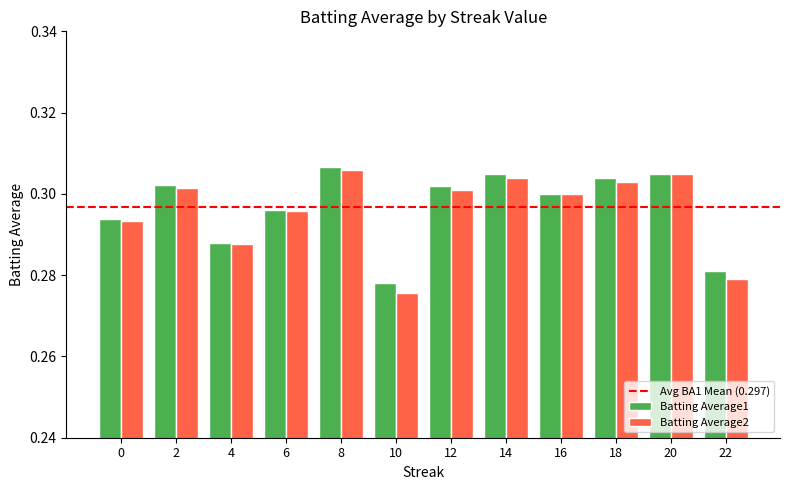

Rank the series by their average value, from lowest to highest.

Batting Average2, Batting Average1